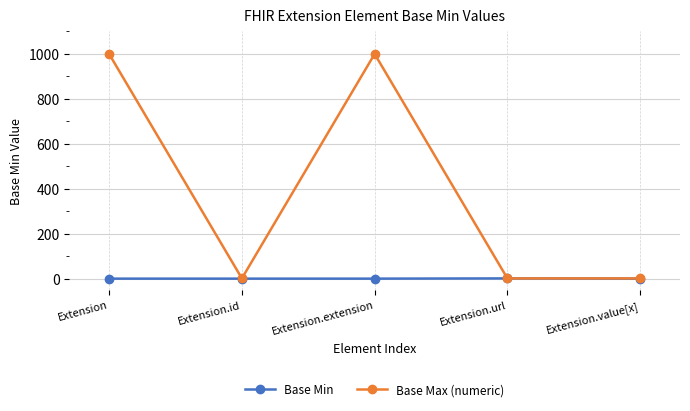

What is the label of the 3rd point from the right?

Extension.extension